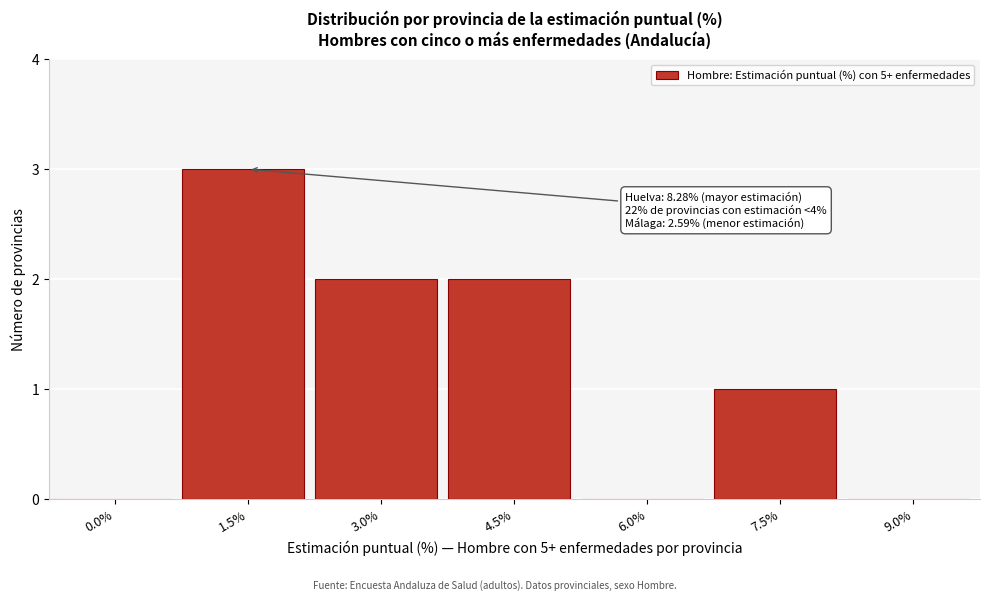

Reading left to right, list all the values displayed in this chart.

0.0%=0	1.5%=3	3.0%=2	4.5%=2	6.0%=0	7.5%=1	9.0%=0